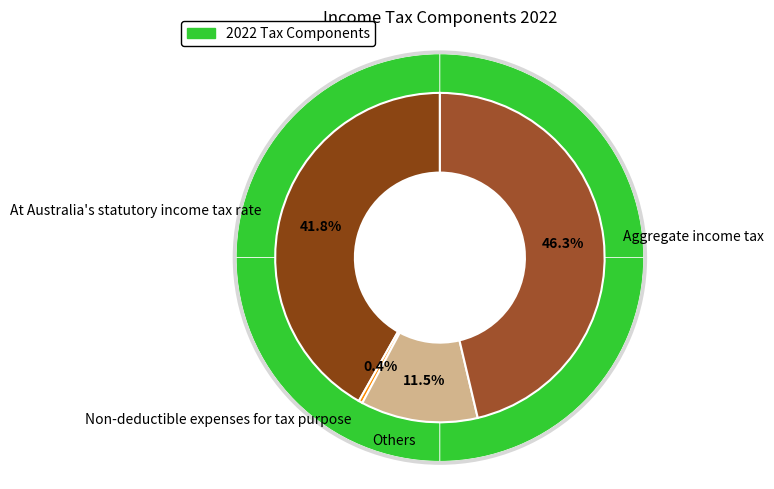

What is the difference between the highest and lowest values at At Australia's statutory income tax rate?

479244